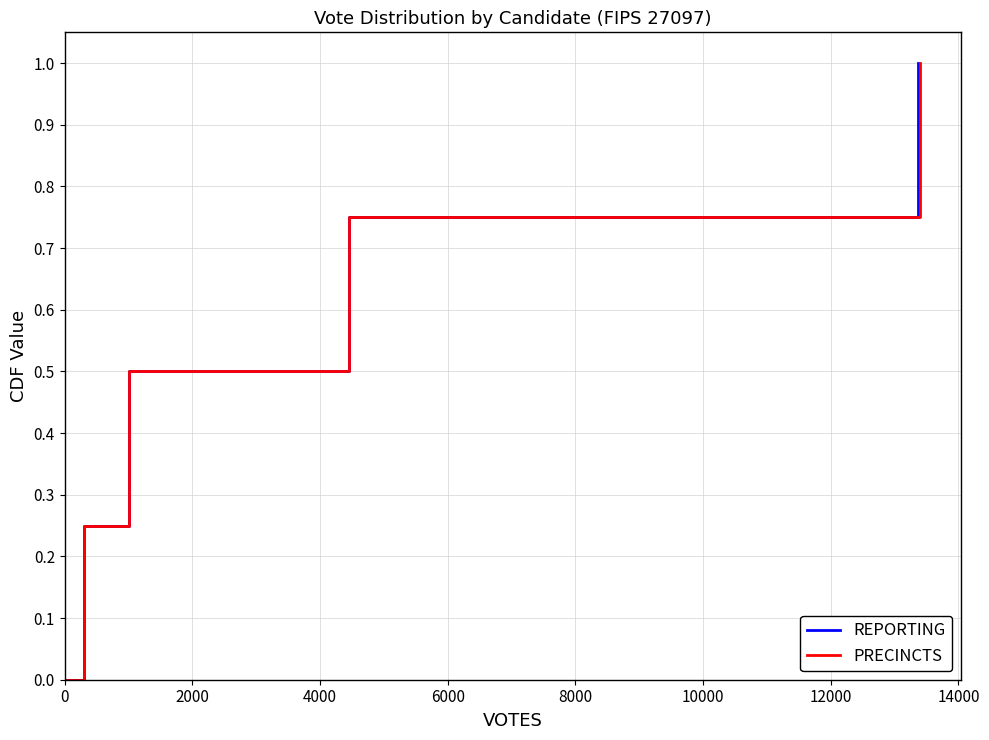

The value of PRECINCTS at 6000 is 0.8. True or false?

True